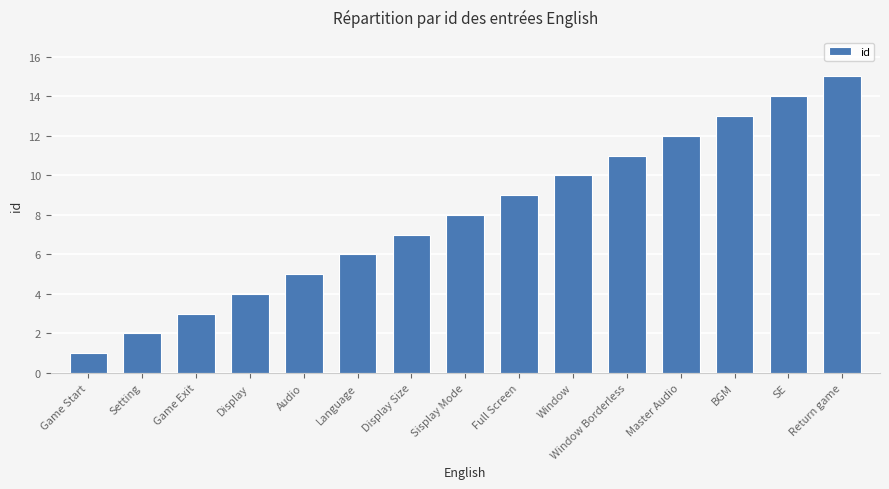

The value at SE is 14. True or false?

True